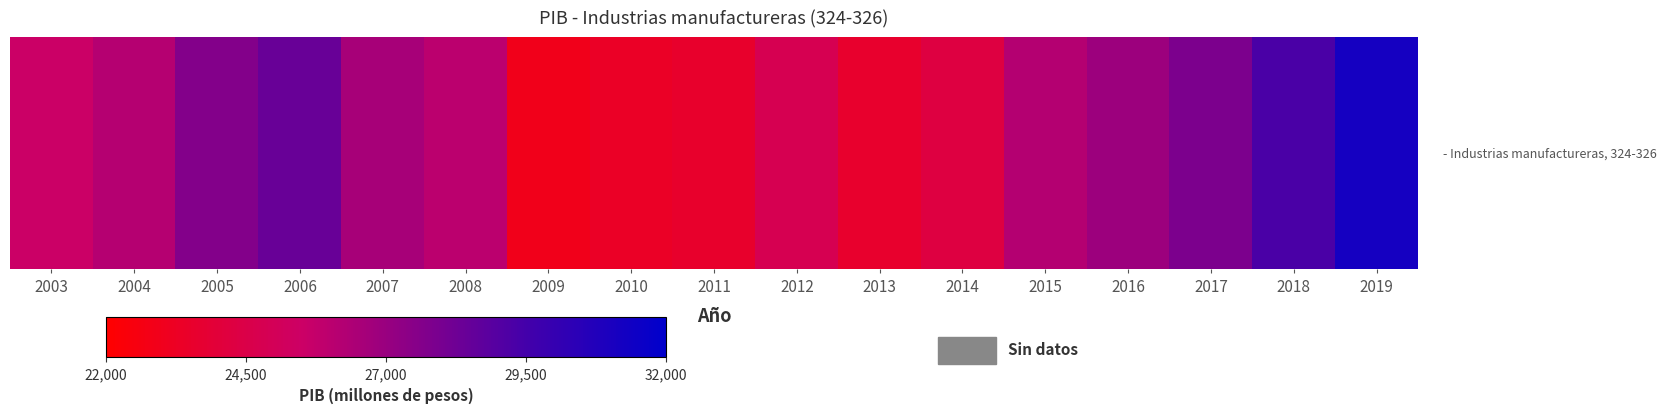

What is the ratio of the value at 2018 to the value at 2013?

1.2